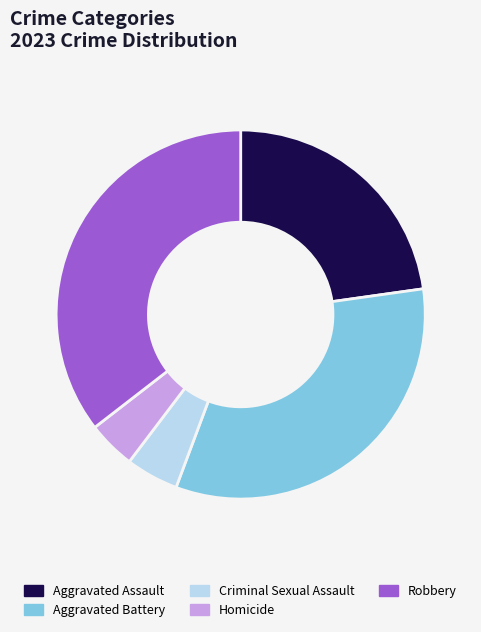

Do Robbery and Aggravated Battery together represent more than half of the pie?

Yes